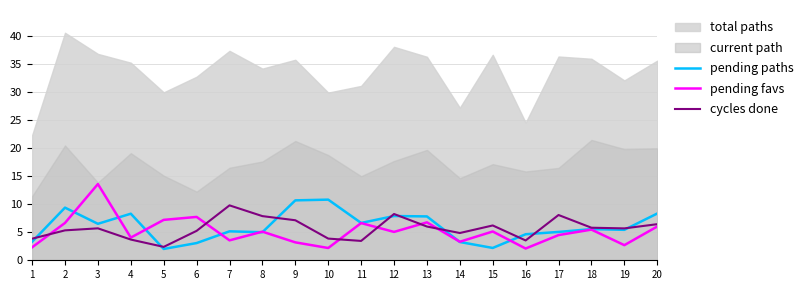

Is the value of pending paths at 5 greater than the value of cycles done at 20?

No